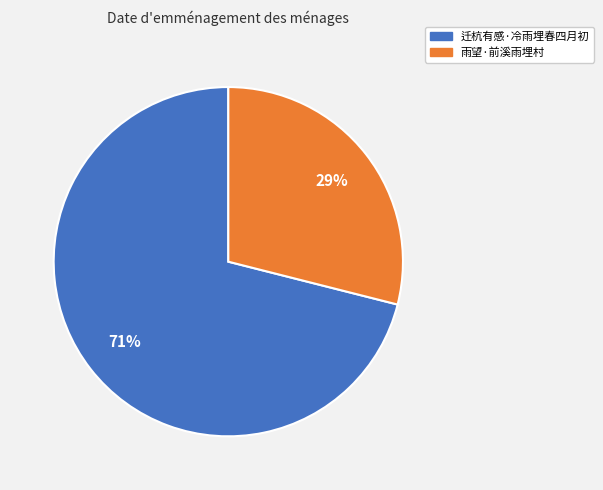

Rank the categories by value from lowest to highest.

雨望·前溪雨埋村, 迁杭有感·冷雨埋春四月初